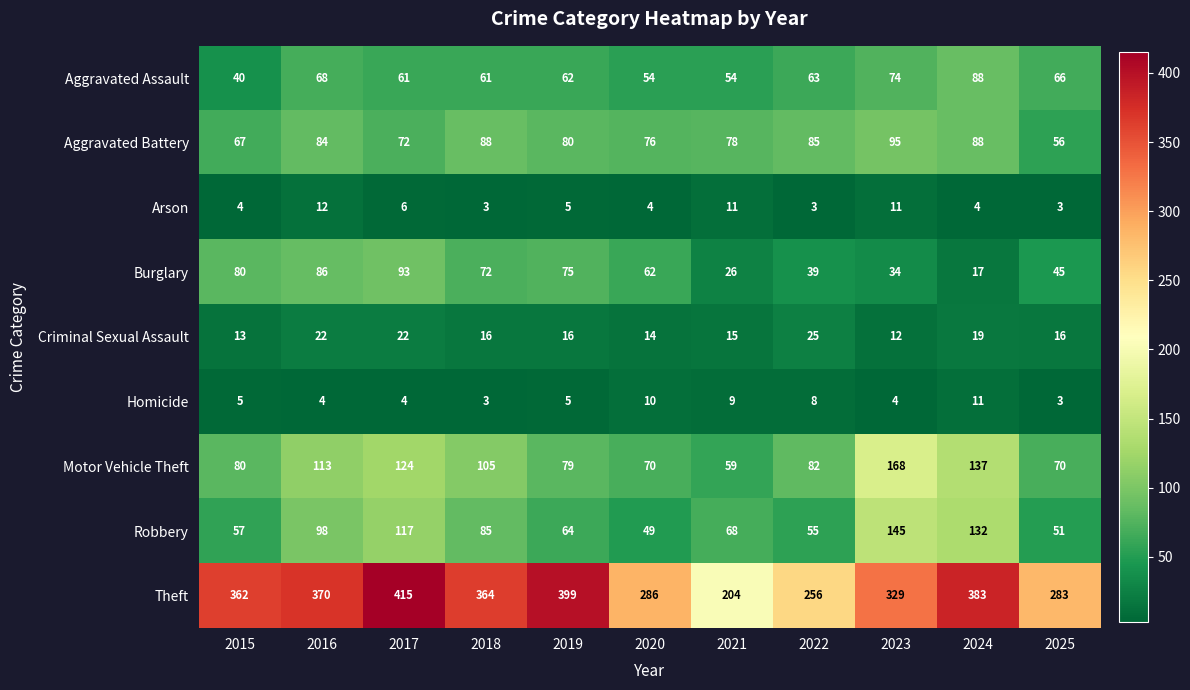

What is the total value across all series at 2023?

872